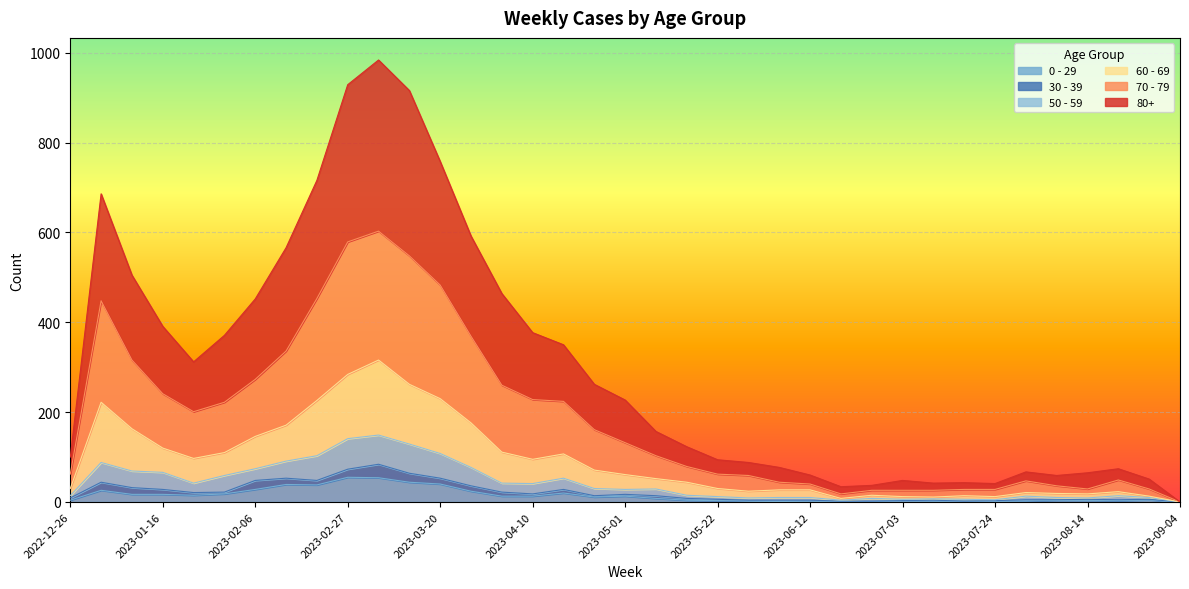

At which label is 0 - 29 closest to 27?

2023-01-02